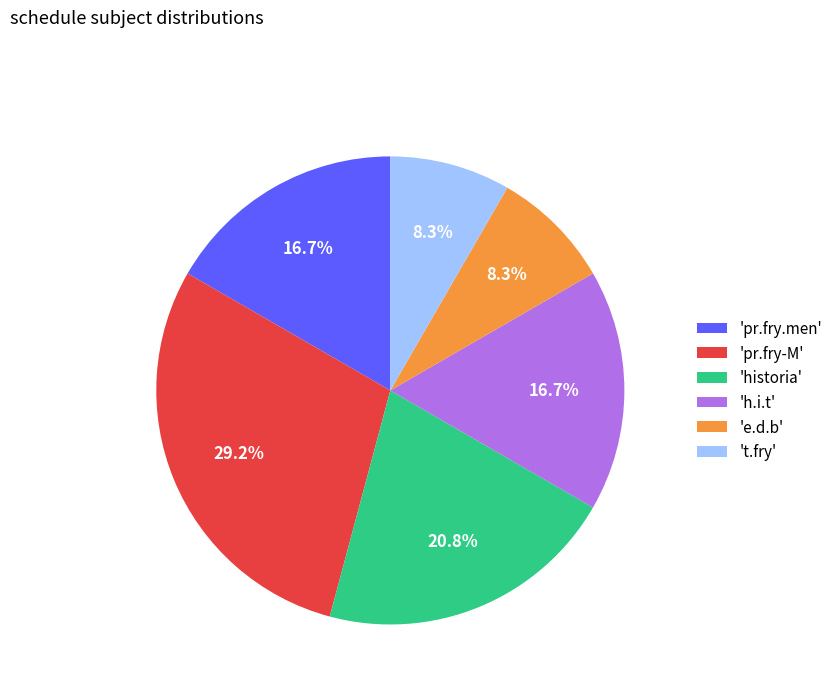

Approximately how many times larger is the value at 't.fry' compared to 'pr.fry-M'?

0.3